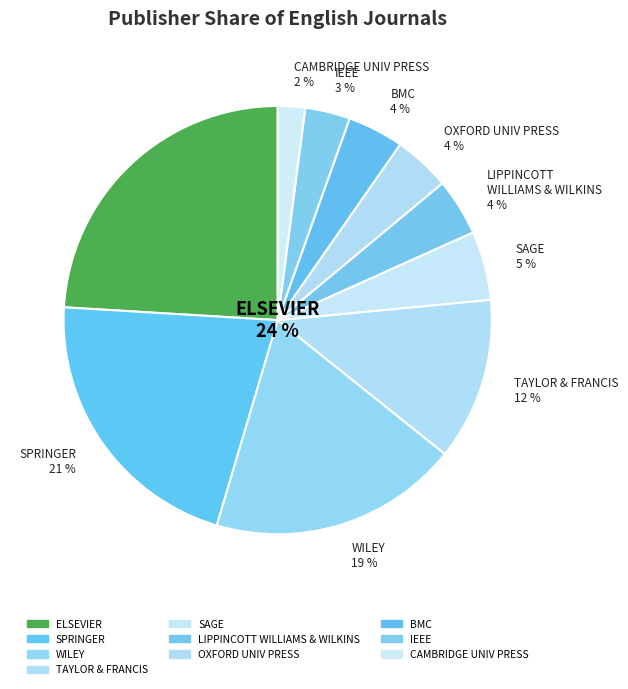

Does TAYLOR & FRANCIS account for over 50% of the chart?

No